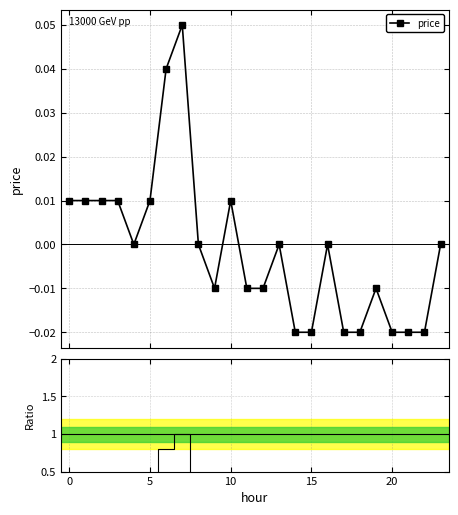

How many positive values are there?

8